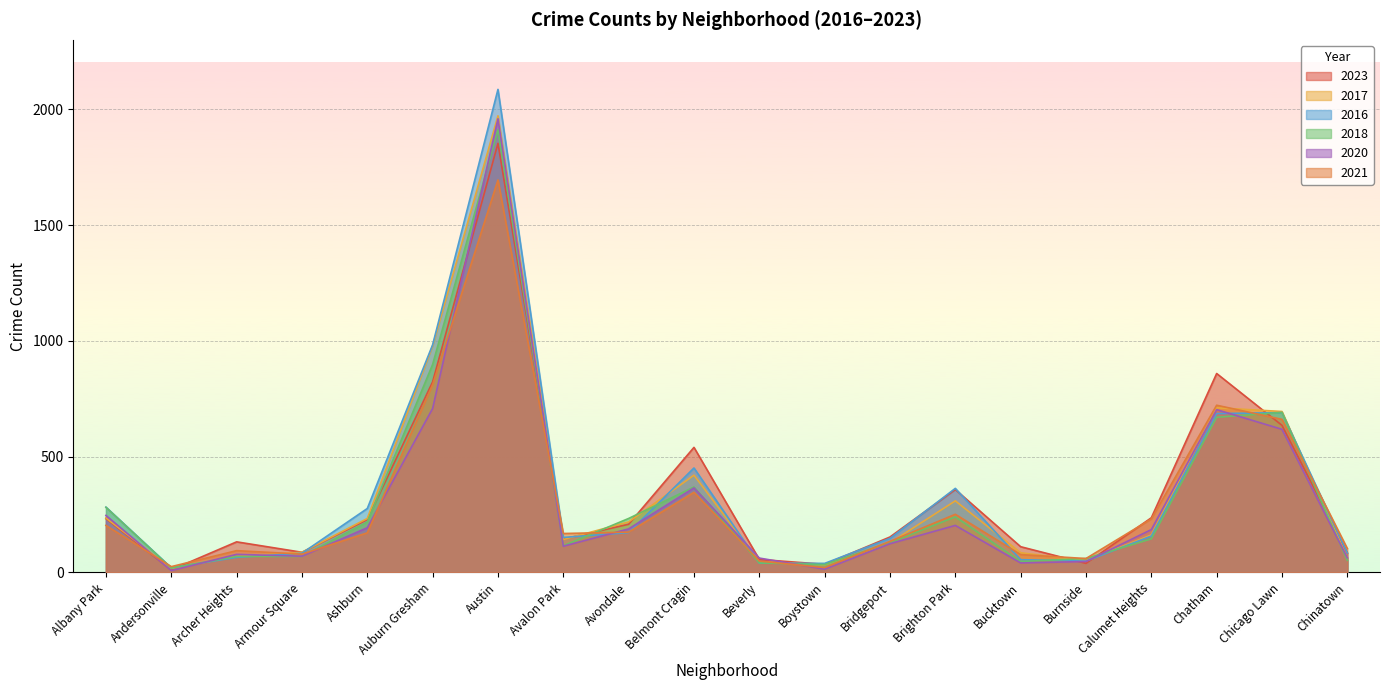

How many intersections are there between 2021 and 2018?

9